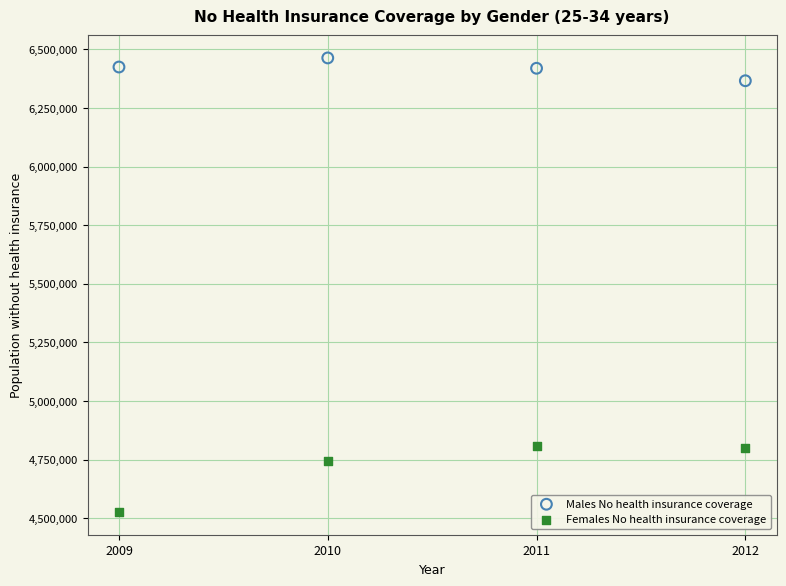

Which series contains the highest Y value?

Males No health insurance coverage